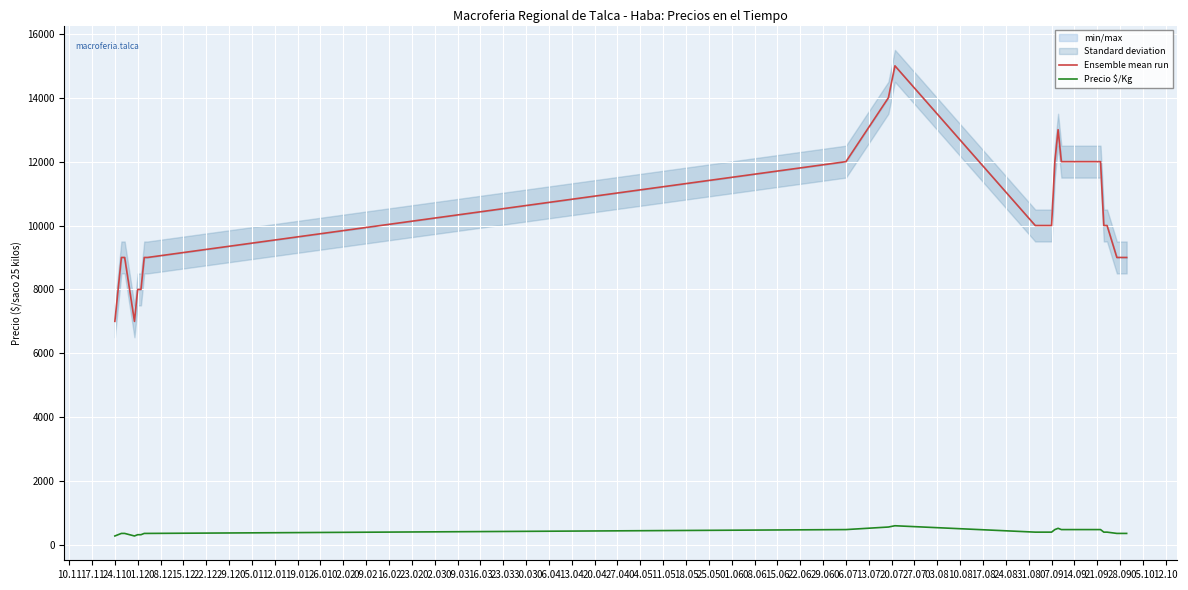

True or false: Ensemble mean run and Precio $/Kg intersect in this chart.

False